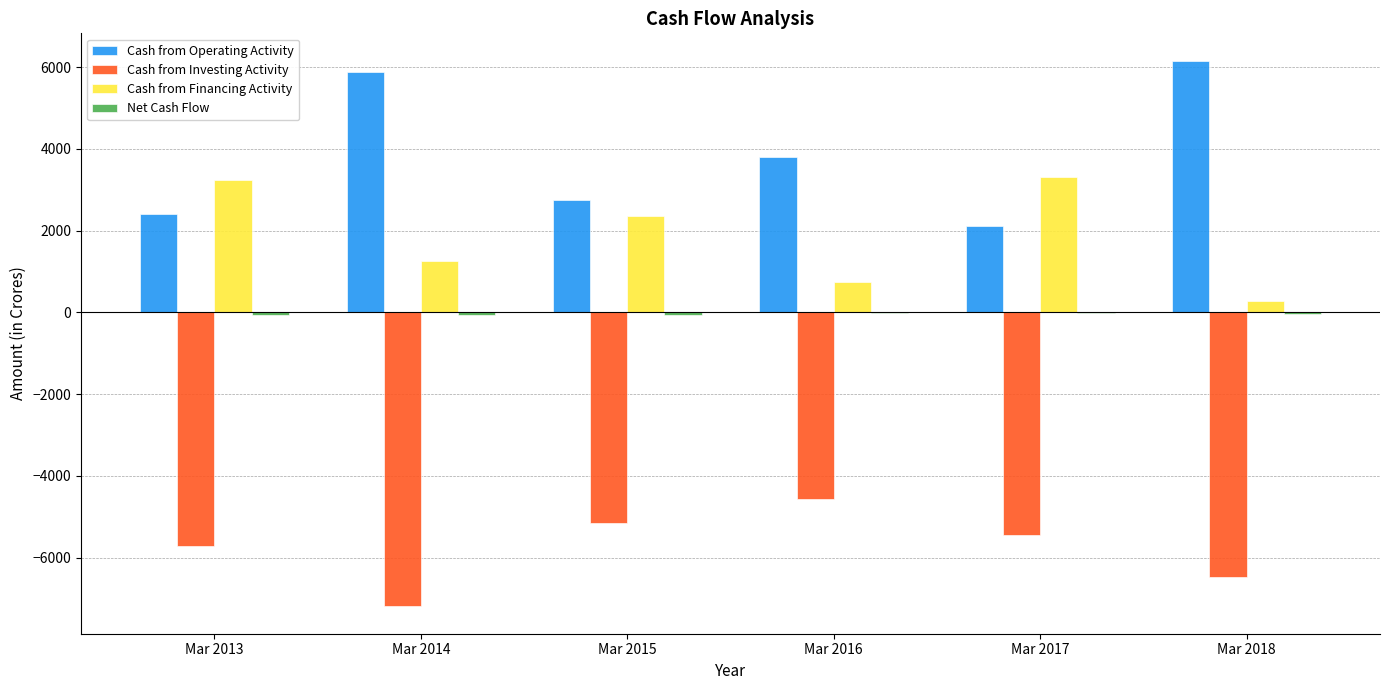

Where does the Cash from Operating Activity series first go above 3800?

Mar 2014